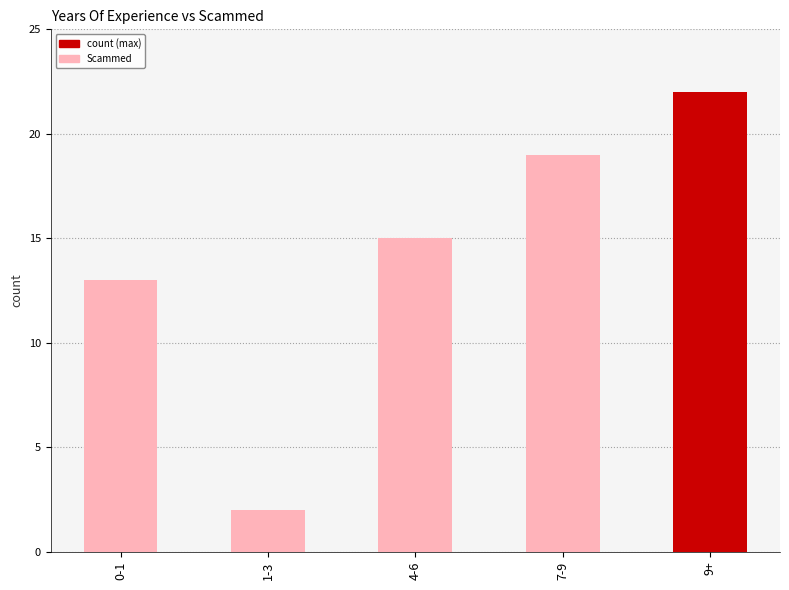

Reading right to left, what are all the values shown in this chart?

22	19	15	2	13